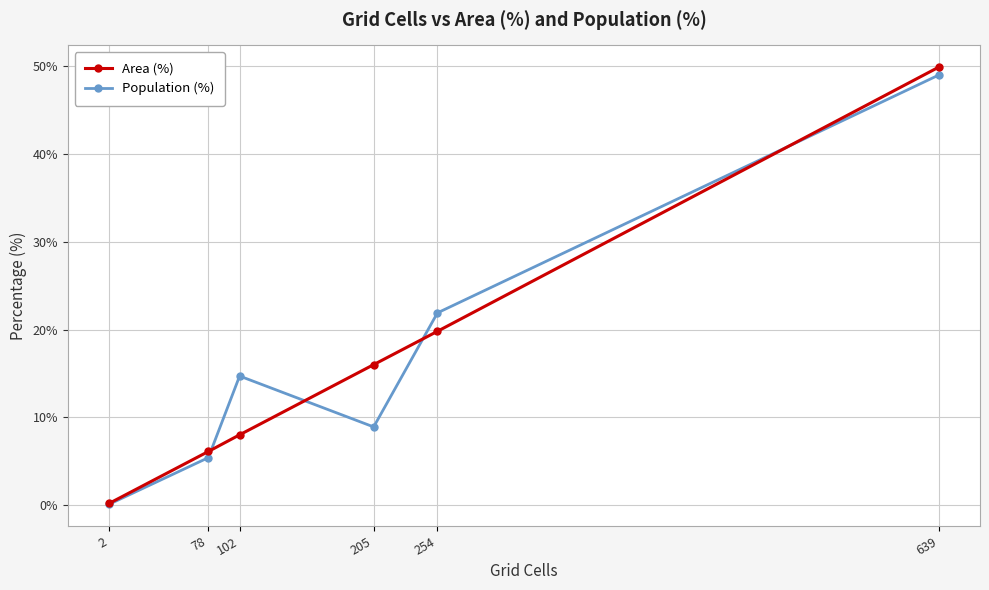

What is the difference between the second highest and minimum values in the Population (%) series?

21.8